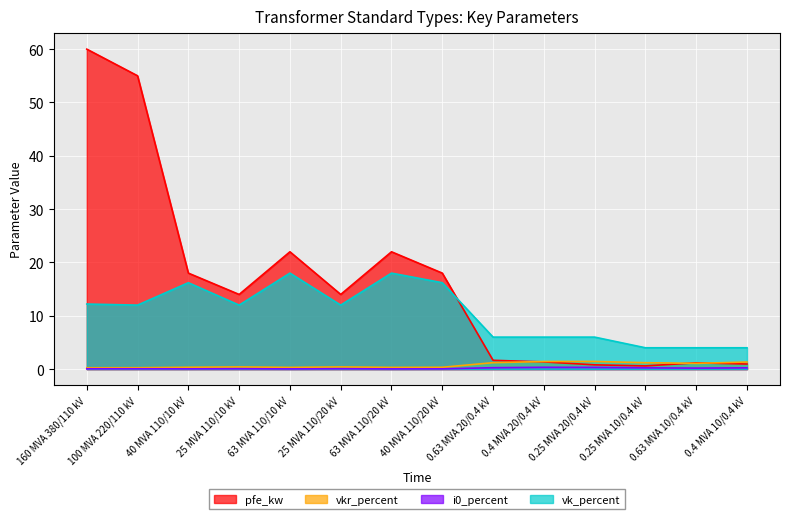

At which category does vk_percent reach its first local valley?

100 MVA 220/110 kV